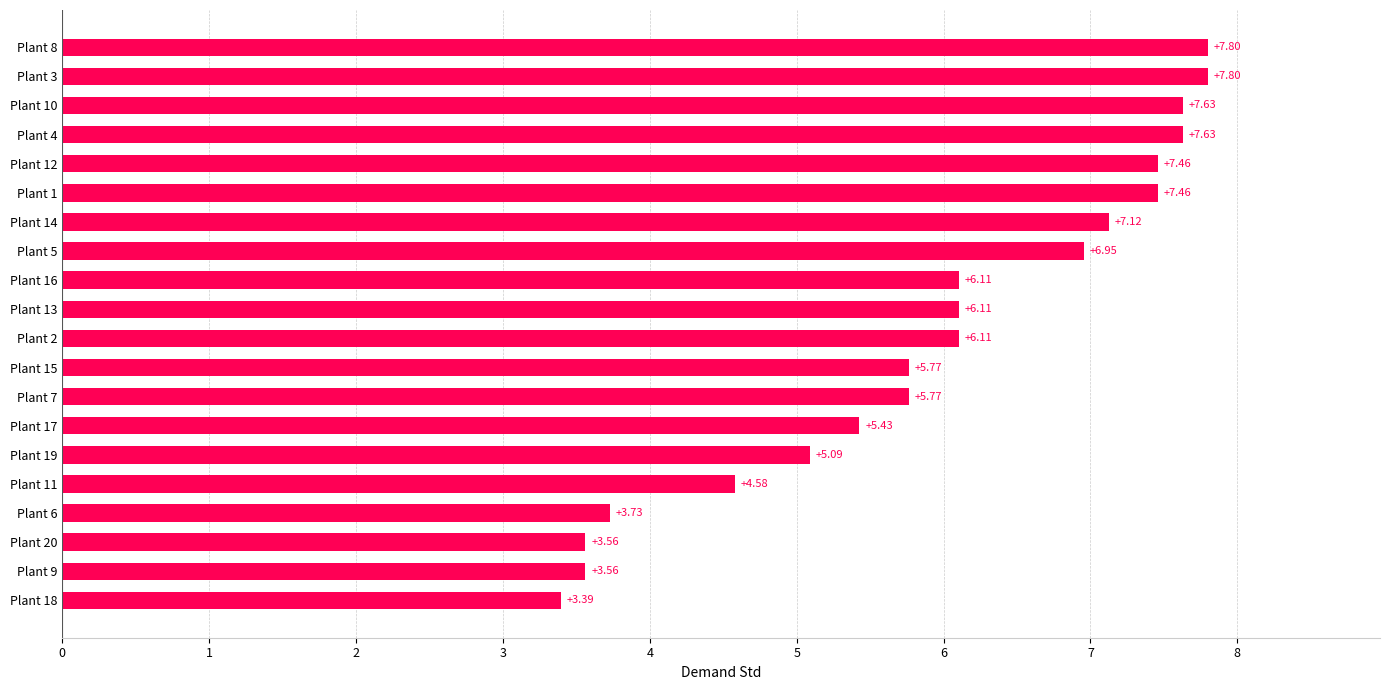

What is the ratio of the value at Plant 1 to the value at Plant 10?

1.0